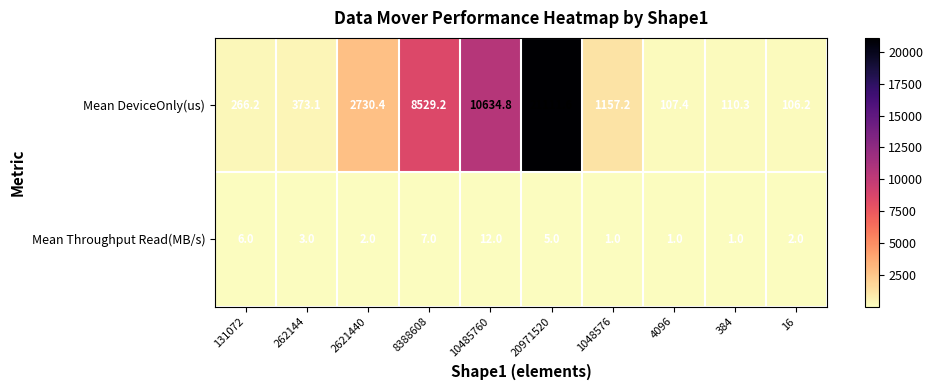

Which category has the highest value across all series?

20971520